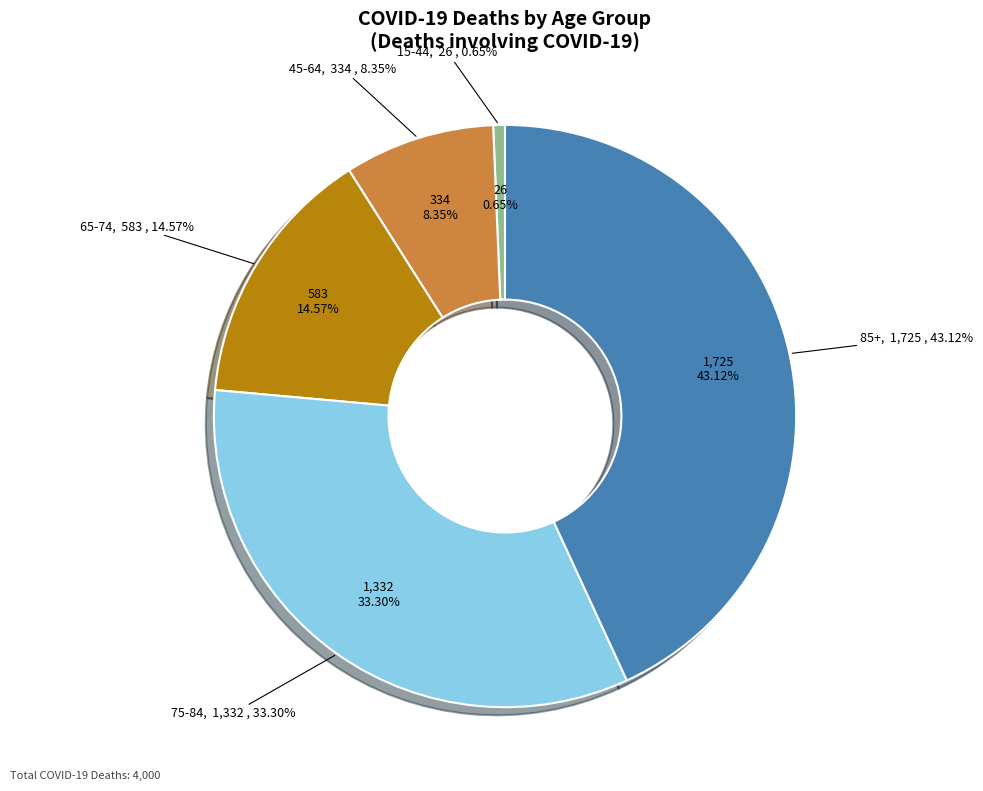

What percentage is the 15-44 slice, to the nearest percent?

1%